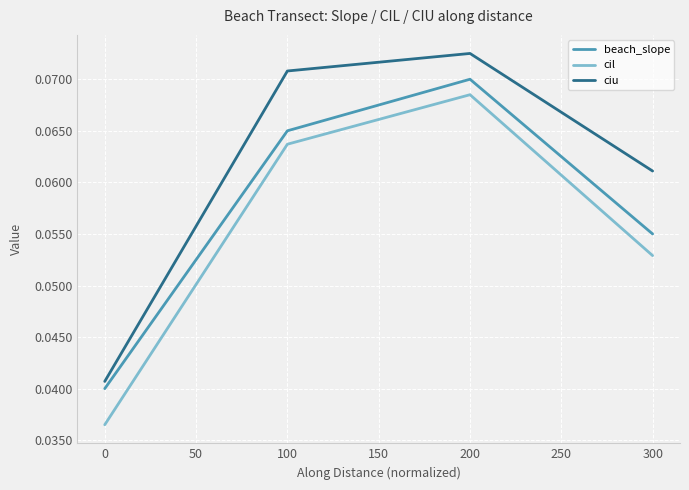

Which series has the widest spread of values?

cil